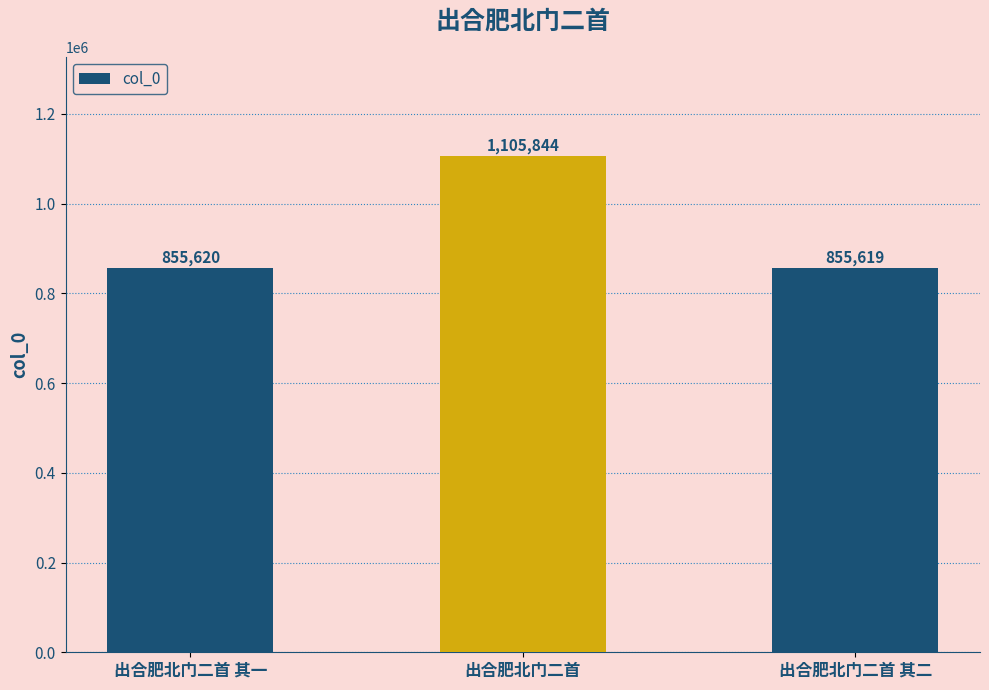

Which label corresponds to the smallest value in the chart?

出合肥北门二首 其二